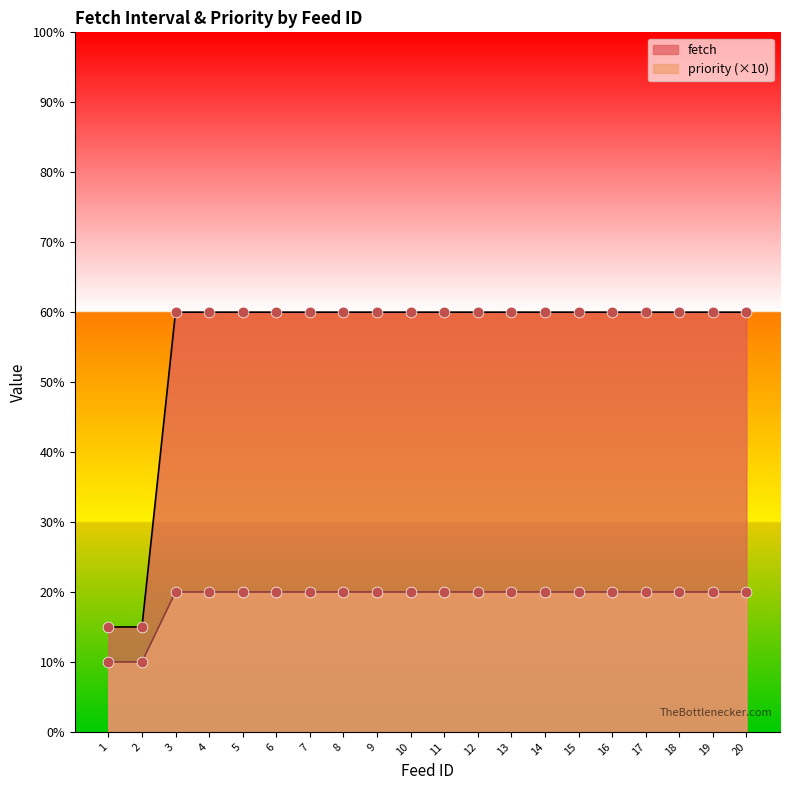

Which series has the largest Y range (max minus min)?

fetch